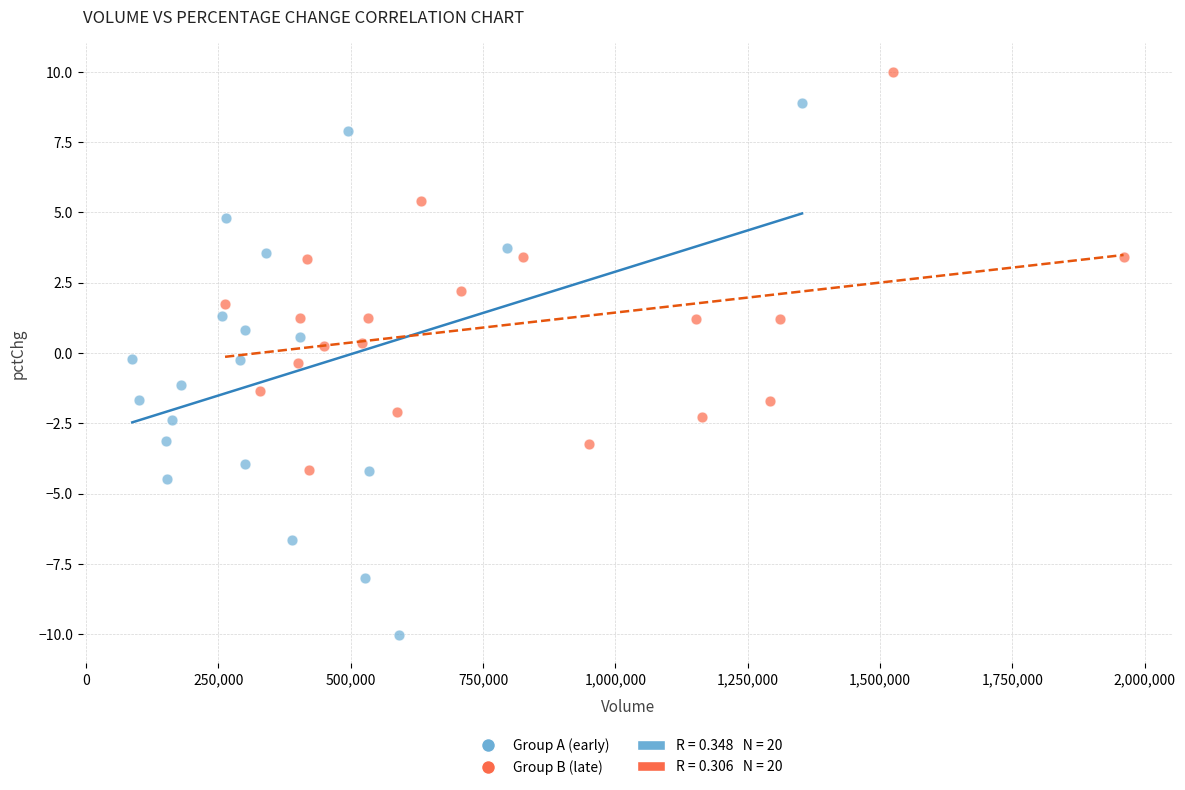

Which series contains the lowest Y value?

Group A (early)